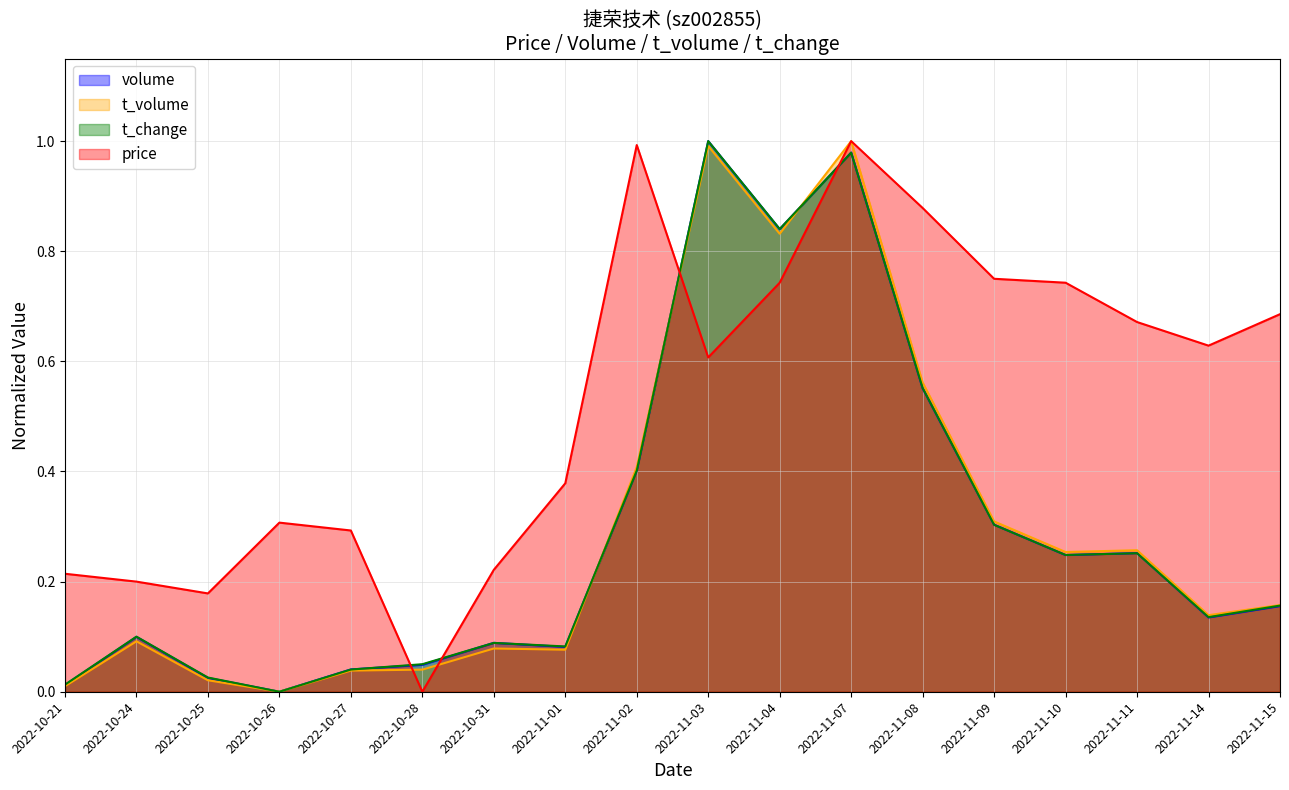

At which label is t_volume closest to 0?

2022-10-26